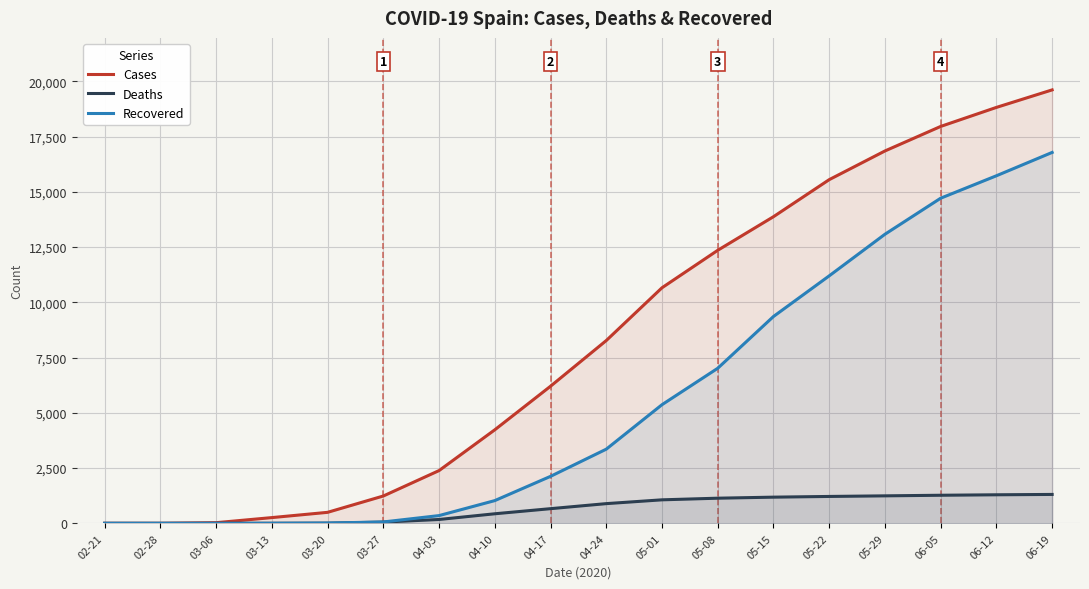

Rank the series at 02-21 from lowest to highest value.

Cases, Deaths, Recovered